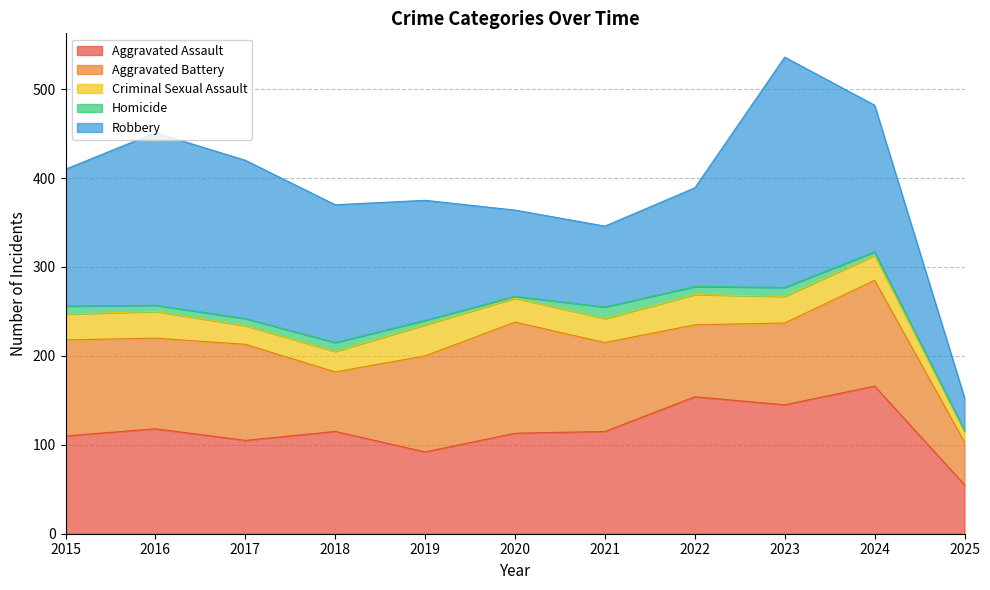

At which label does Criminal Sexual Assault reach its peak?

2019